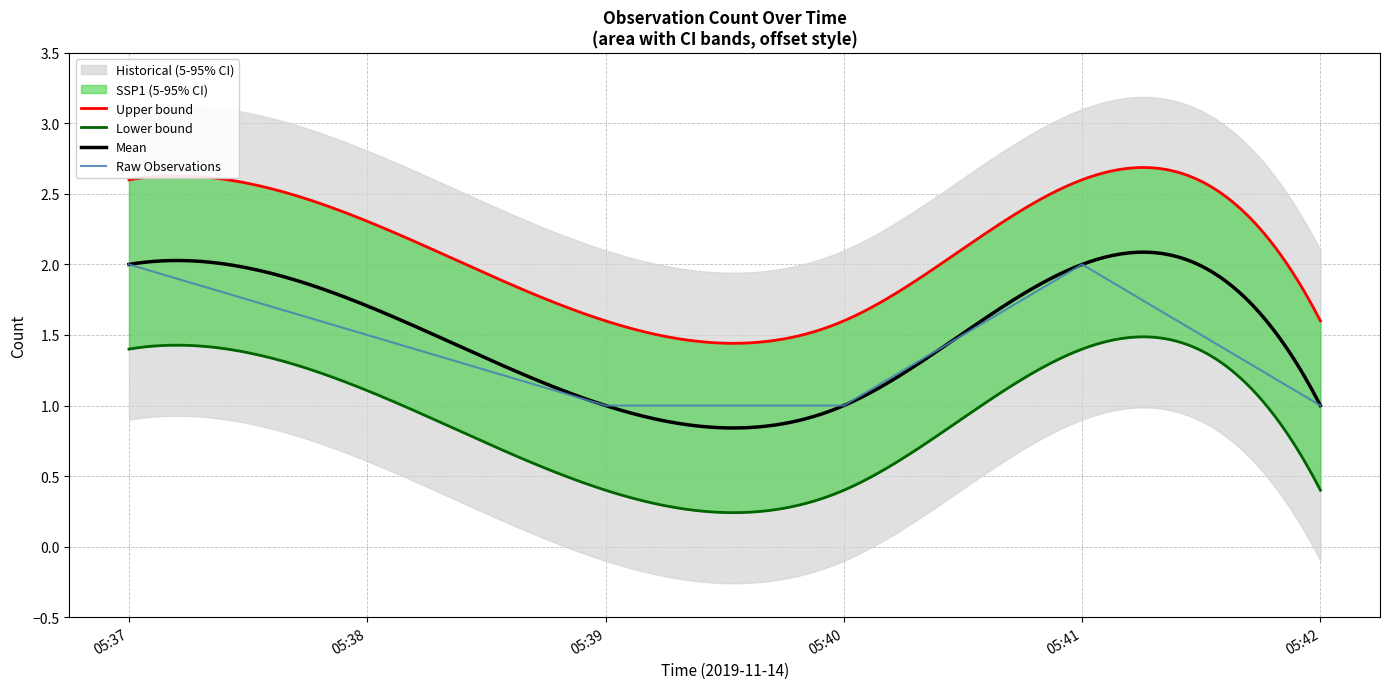

Is it true that Raw Observations equals 1 at 05:42?

True